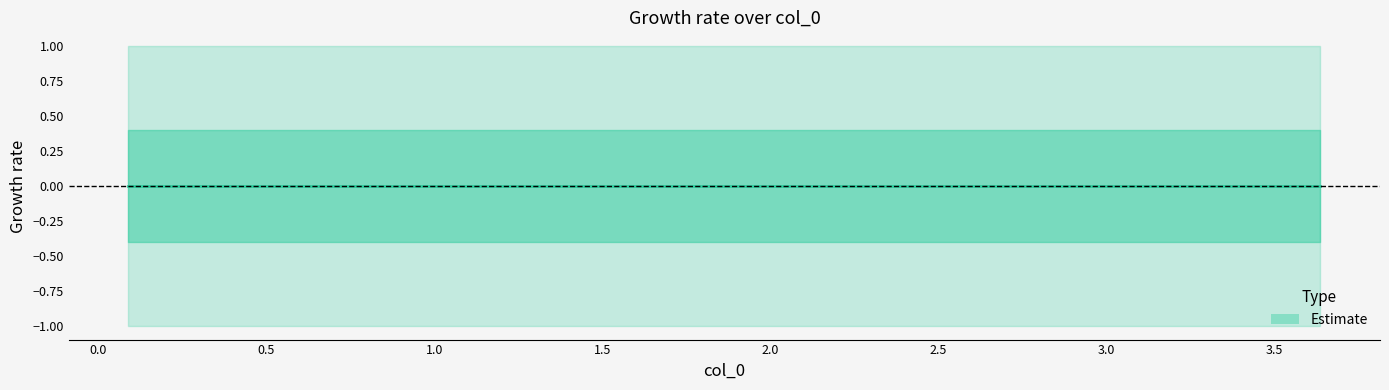

What is the sum of the col_1 values at 1 and 3?

-2